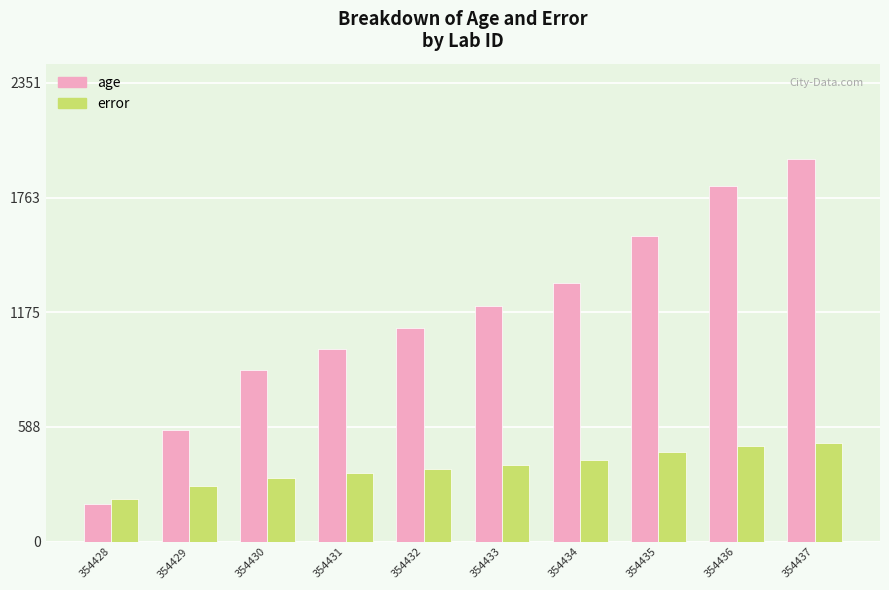

Which series has the largest range (max minus min)?

age